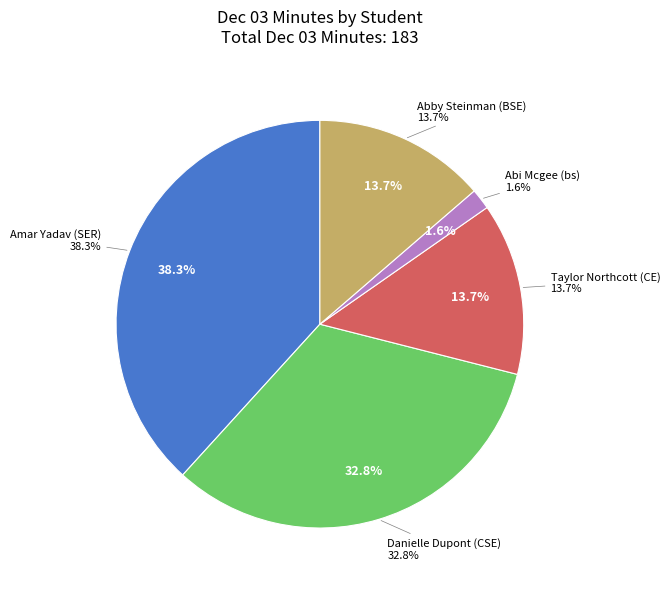

Count the number of slices in the pie.

5